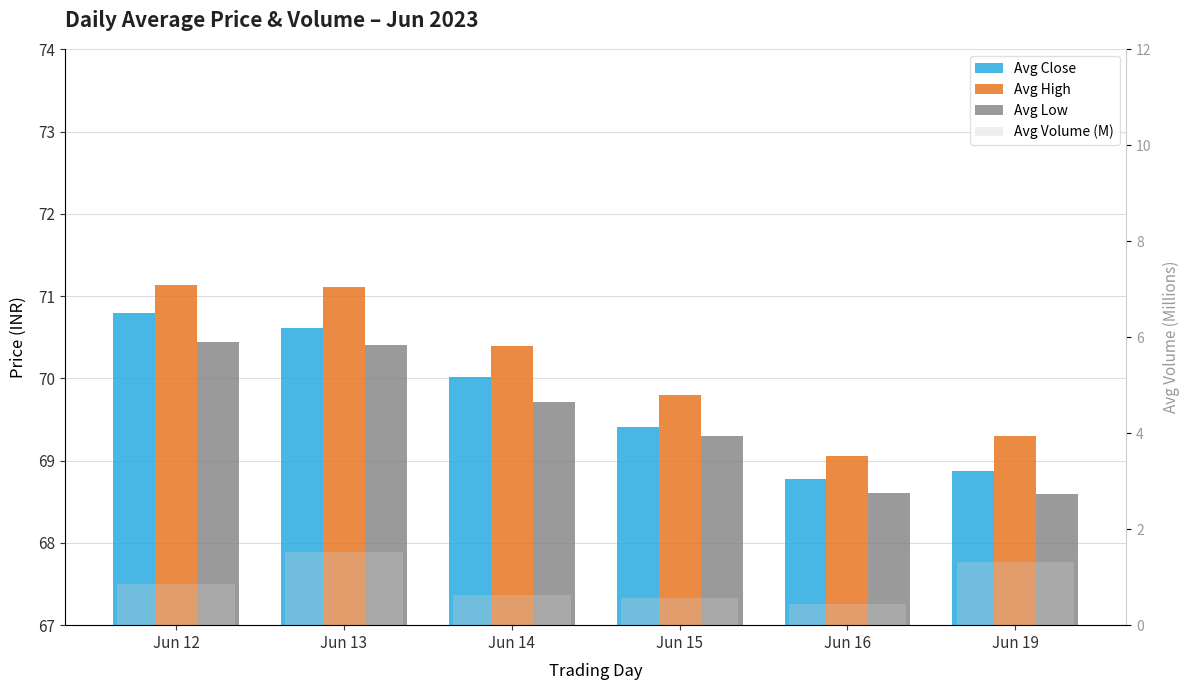

The Avg Volume (M) series shows 1.3 at Jun 19. True or false?

True